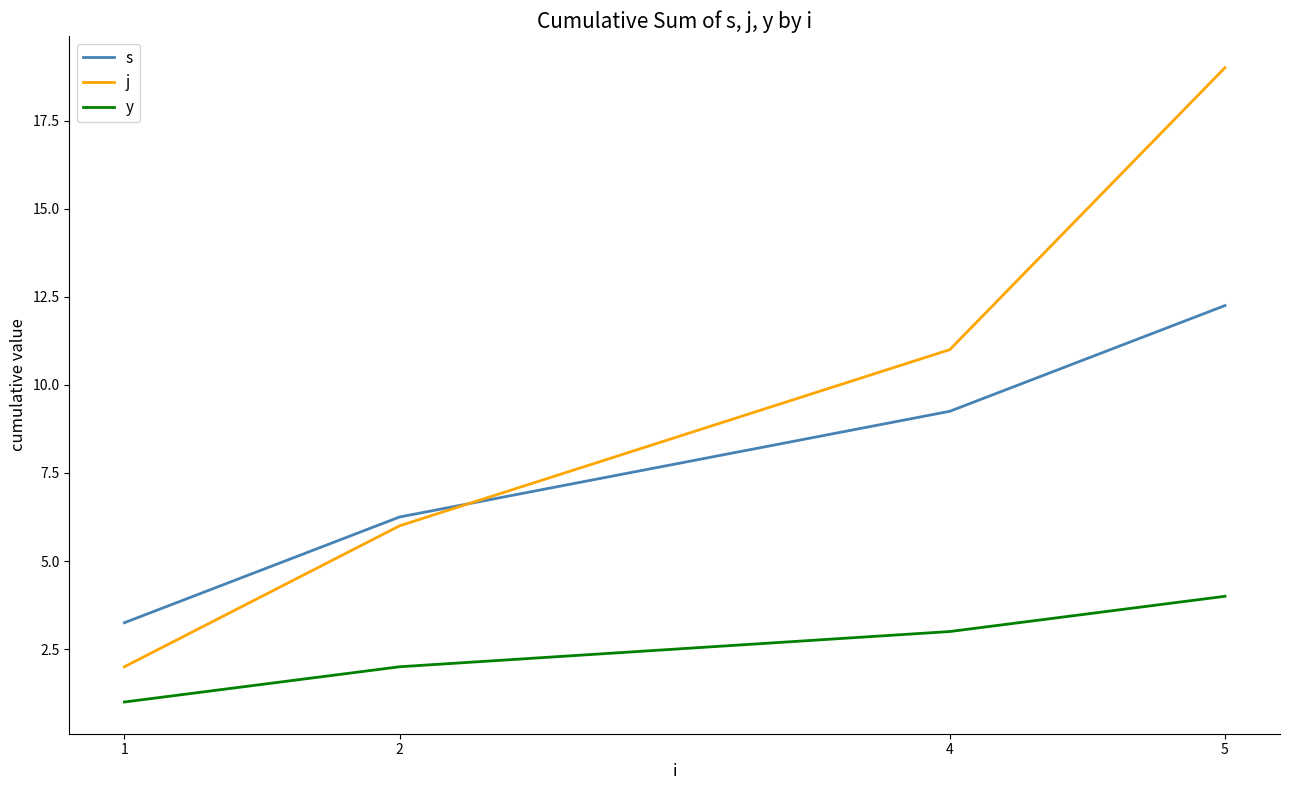

What is the maximum value shown in the chart?

19.0